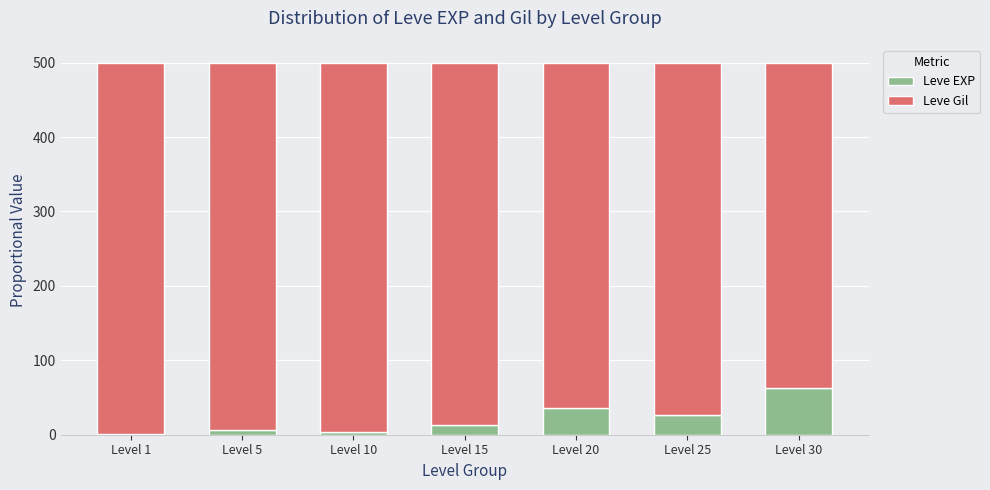

Are the bars horizontal?

No